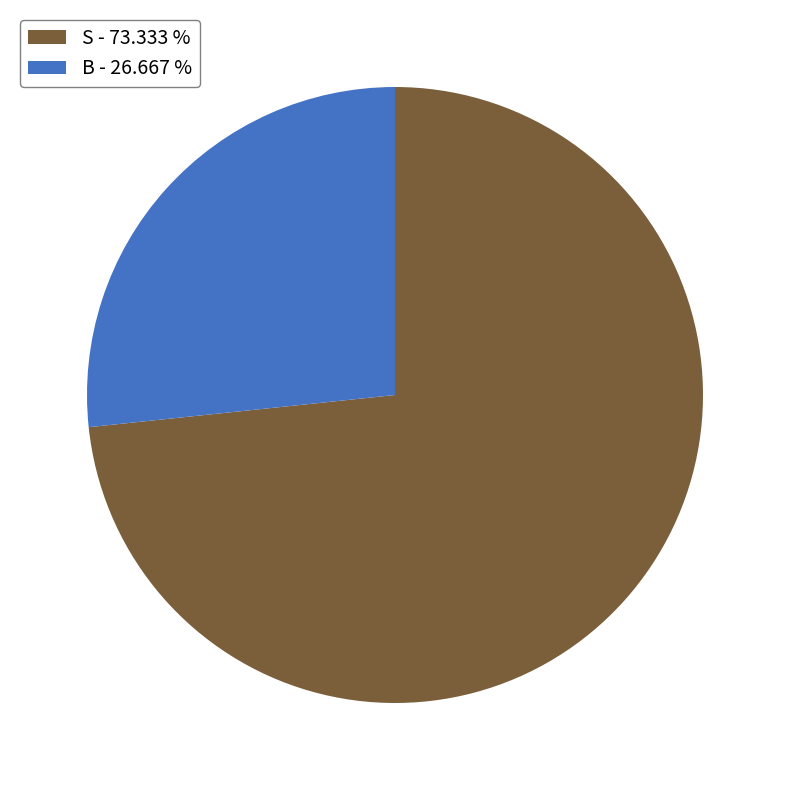

Combined, do B - 26.667 % and S - 73.333 % account for over 50%?

Yes